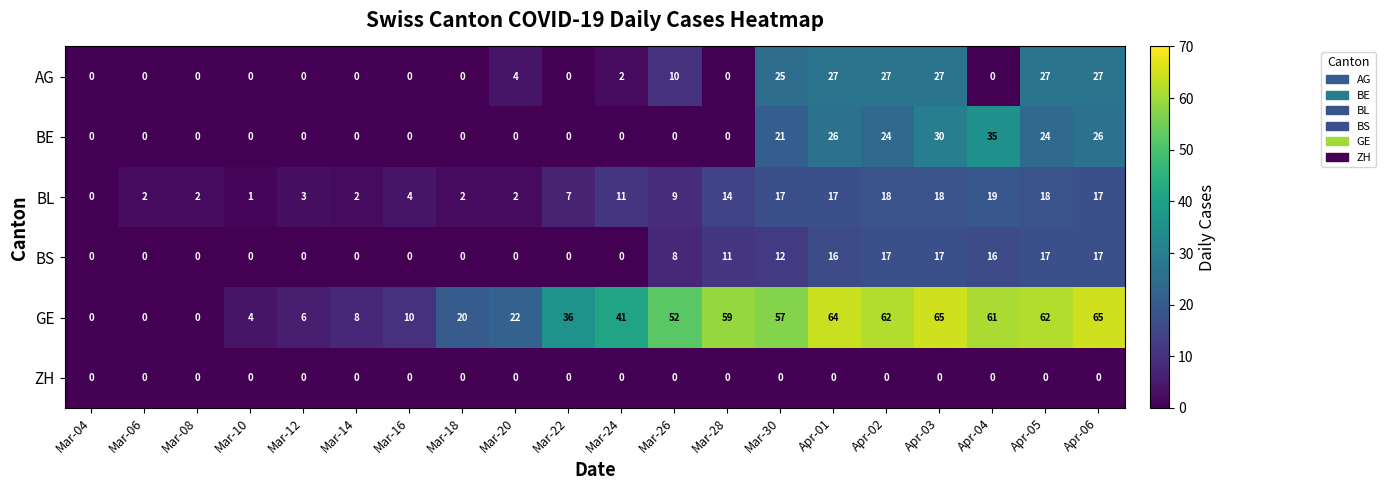

What is the difference between the second highest and second lowest values in the AG series?

27